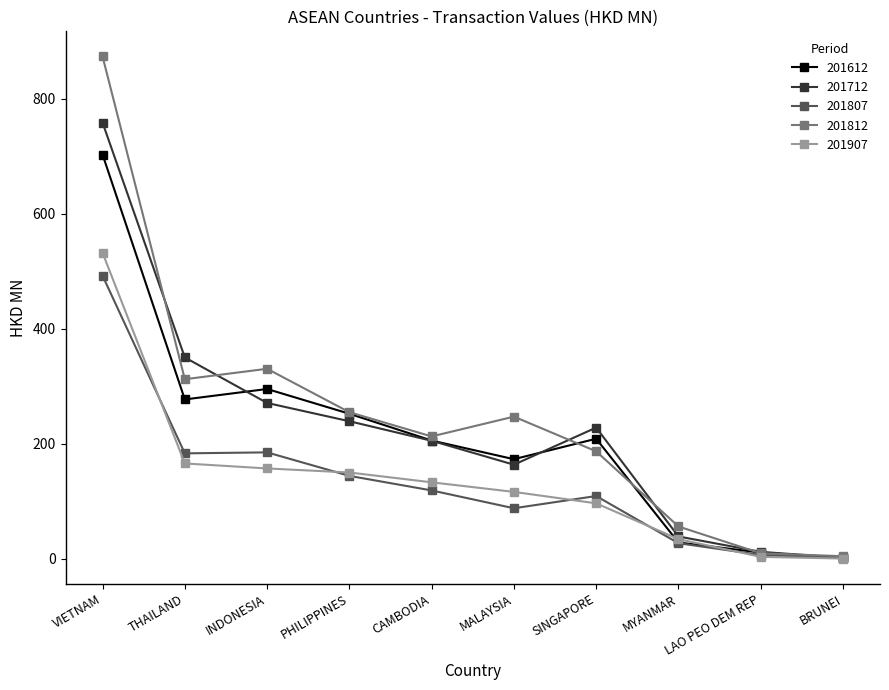

What is the spread (max minus min) of values at THAILAND?

184.3